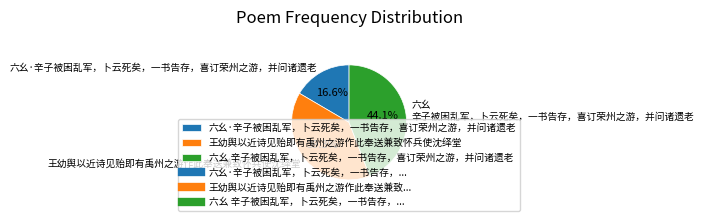

To the nearest percent, what is the difference between the 六幺 辛子被困乱军，卜云死矣，一书告存，喜订荣州之游，并问诸遗老 and 王幼舆以近诗见贻即有禹州之游作此奉送兼致怀兵使沈绎堂 slice percentages?

5%